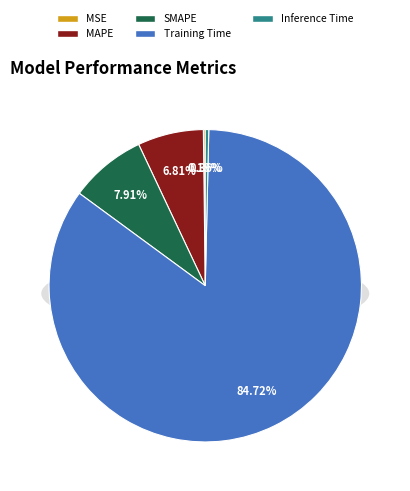

What is the majority slice?

Training Time